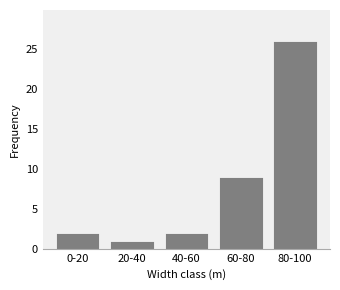

What is the difference between the values at 40-60 and 80-100?

24